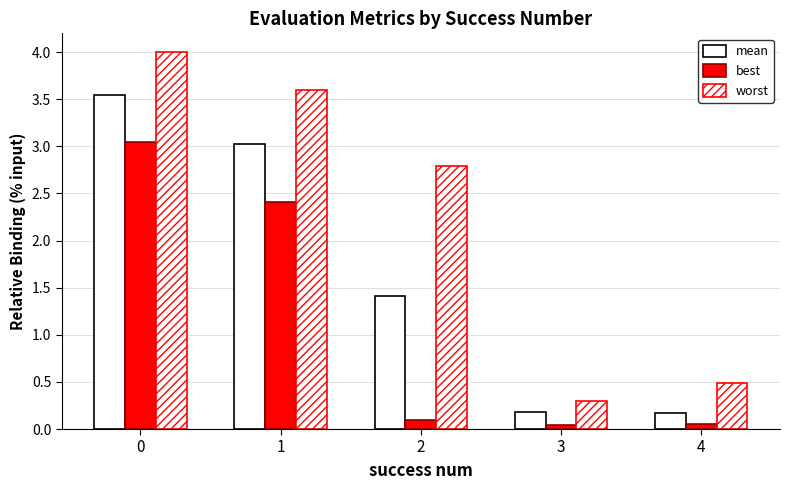

Does the chart contain stacked bars?

No